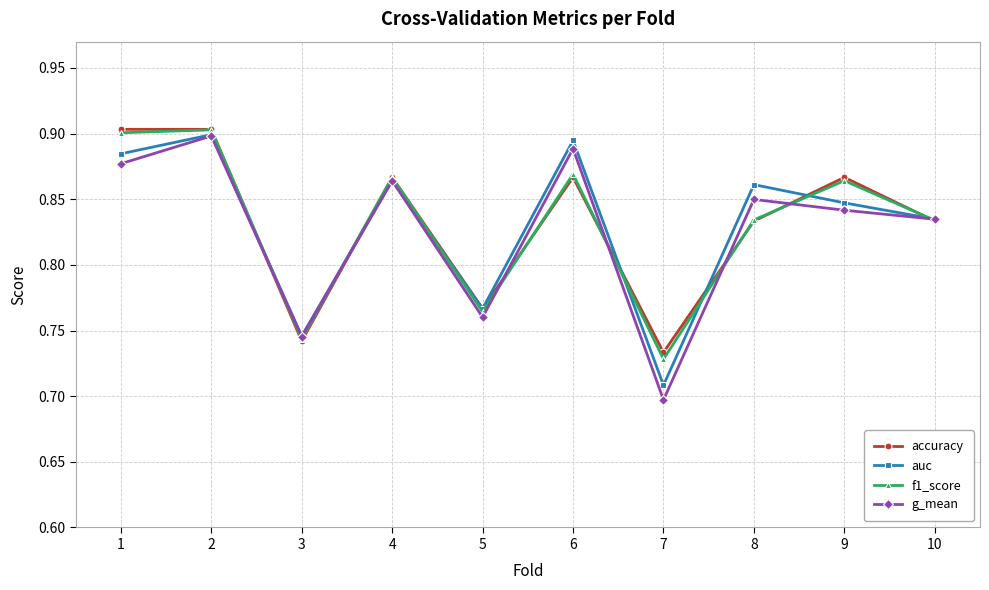

What is the sum of all g_mean values?

8.3